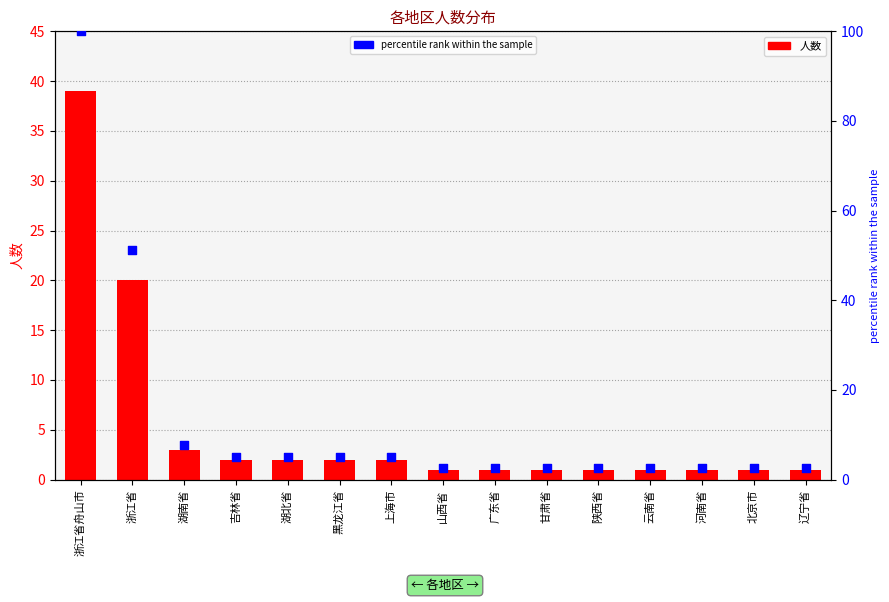

Which series has the largest total across all categories?

percentile rank within the sample